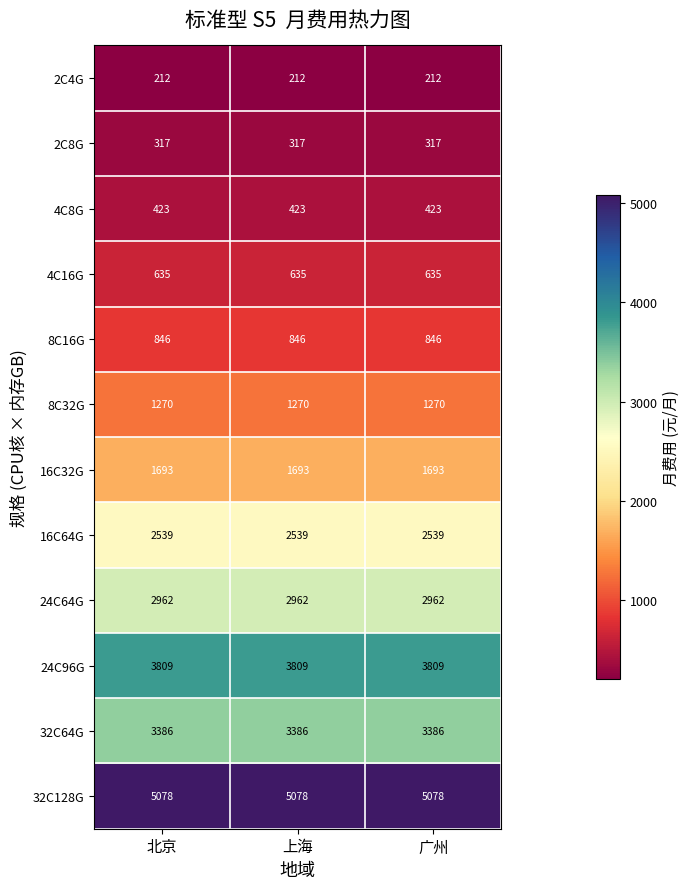

Is it true that 16C64G equals 2539 at 广州?

True